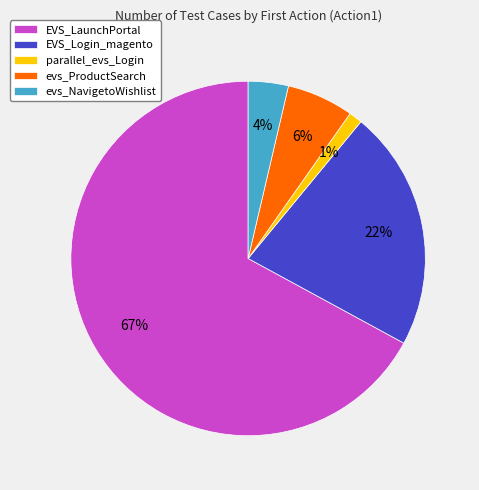

To the nearest percent, what portion does EVS_Login_magento represent?

22%